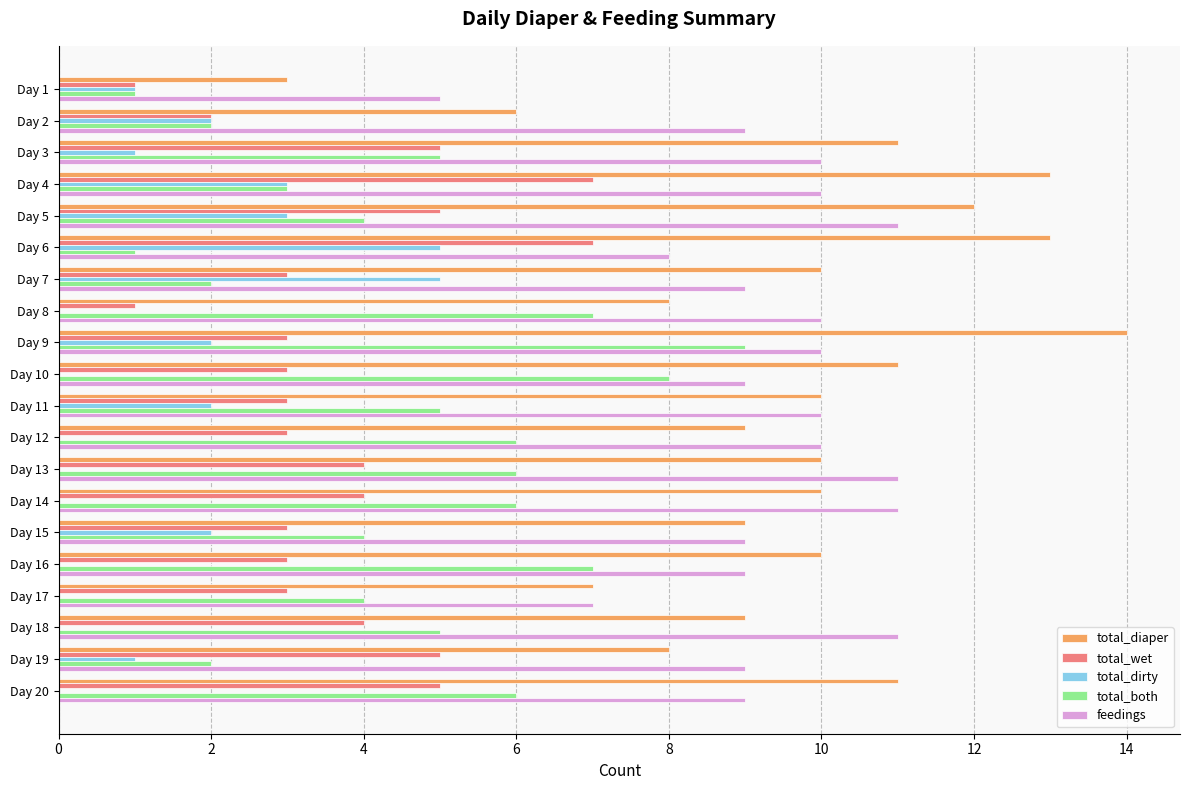

The total_diaper series shows 4 at Day 4. True or false?

False